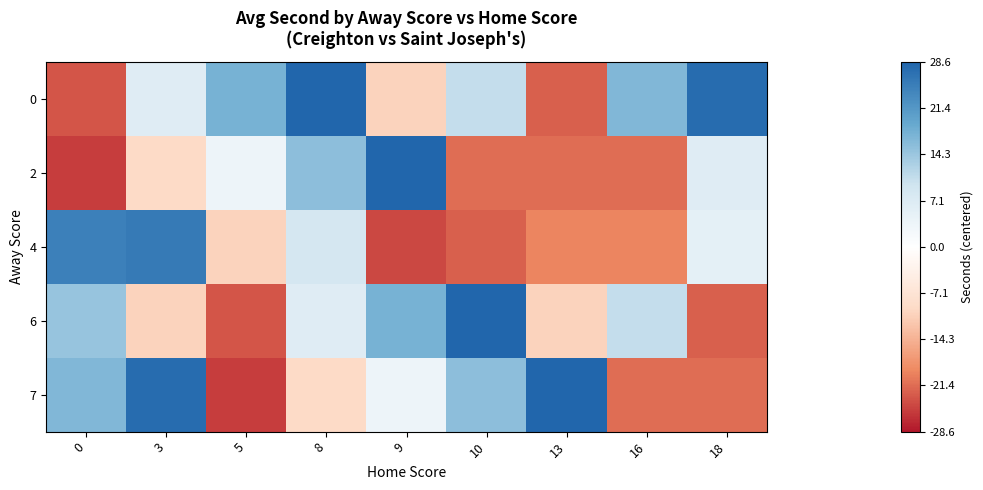

Count the number of data series in this chart.

5